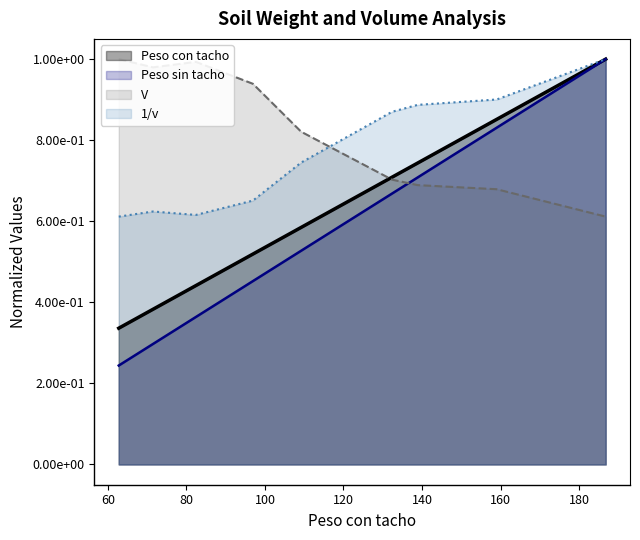

Where is 1/v nearest to the value 0?

62.78